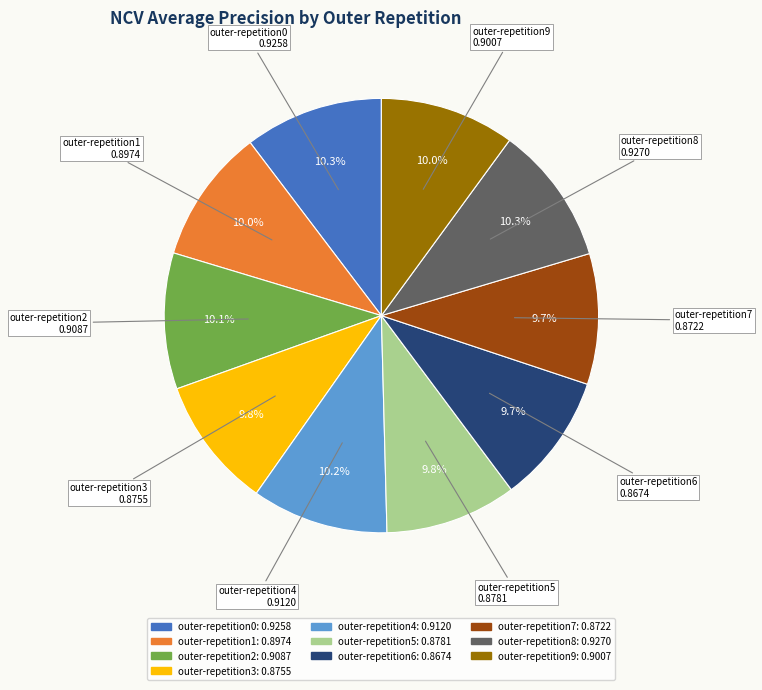

What percentage do outer-repetition9 and outer-repetition6 together represent?

19.7%